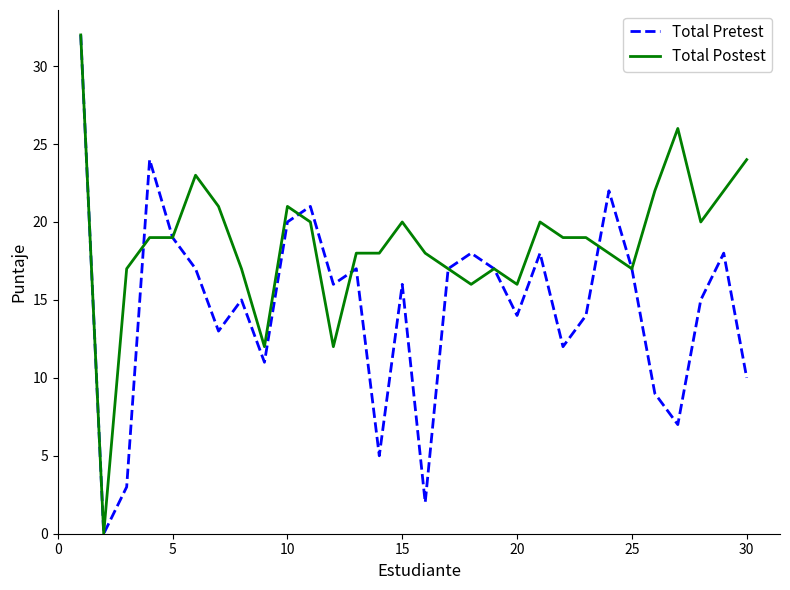

Reading left to right, transcribe all the data shown in this chart.

Total Pretest: 32	0	3	24	19	17	13	15	11	20	21	16	17	5	16	2	17	18	17	14	18	12	14	22	17	9	7	15	18	10
Total Postest: 32	0	17	19	19	23	21	17	12	21	20	12	18	18	20	18	17	16	17	16	20	19	19	18	17	22	26	20	22	24